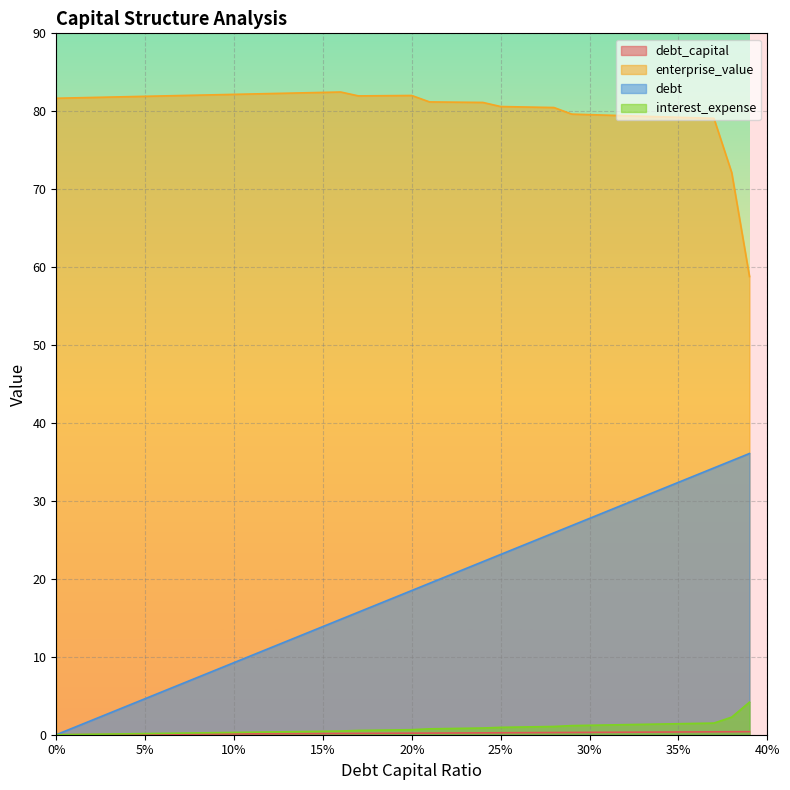

Rank the series at 0.33 from highest to lowest value.

enterprise_value, debt, interest_expense, debt_capital